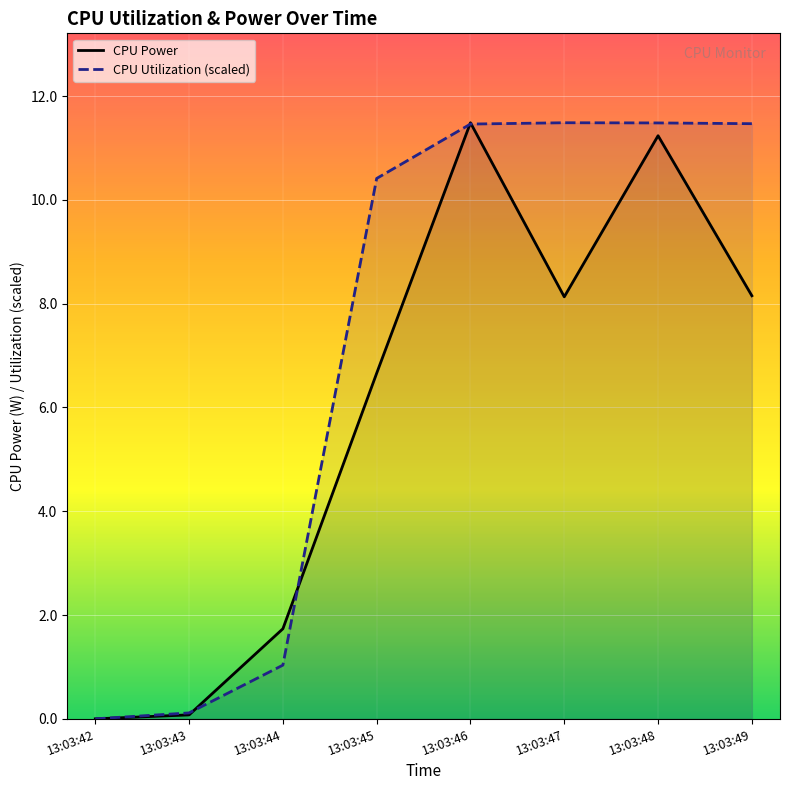

How many intersections are there between CPU Power and CPU Utilization (scaled)?

4